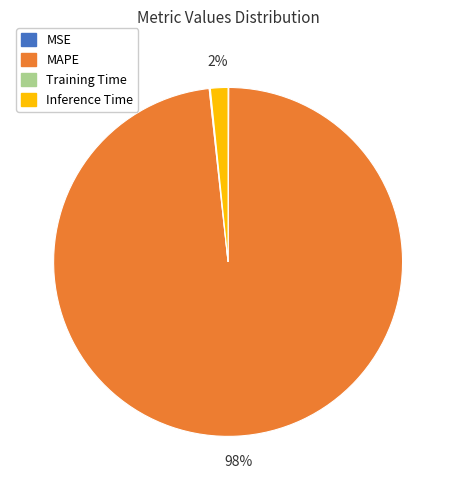

Which category has the biggest portion of the pie?

MAPE